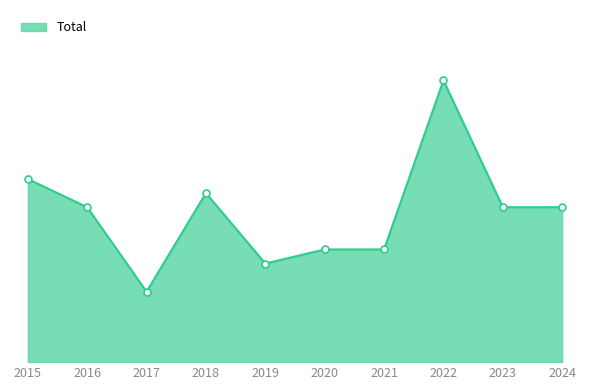

Rank the categories by value from lowest to highest.

2017, 2019, 2020, 2021, 2016, 2023, 2024, 2018, 2015, 2022